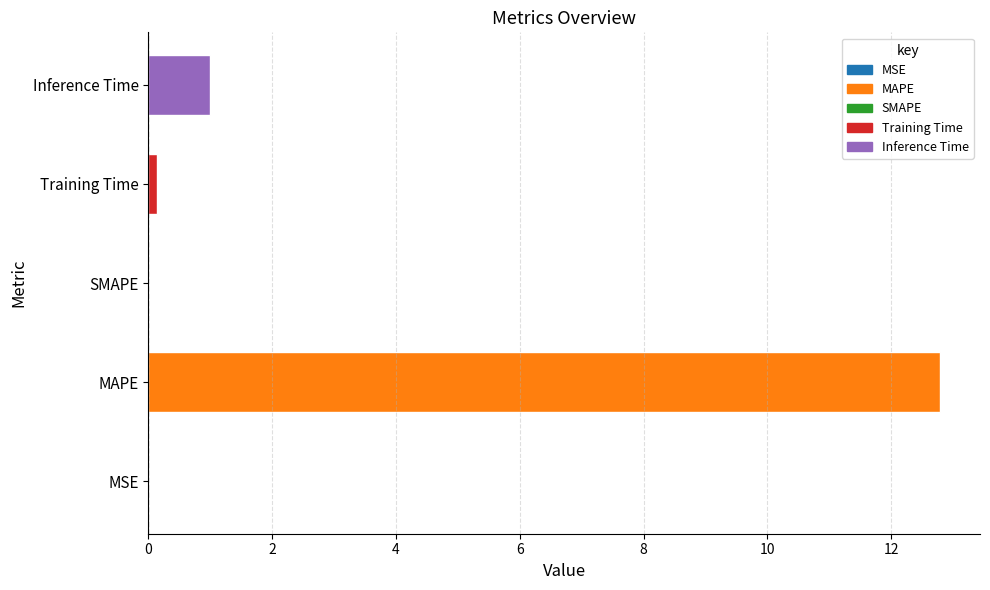

Is it true that the value at SMAPE is 0.0?

True